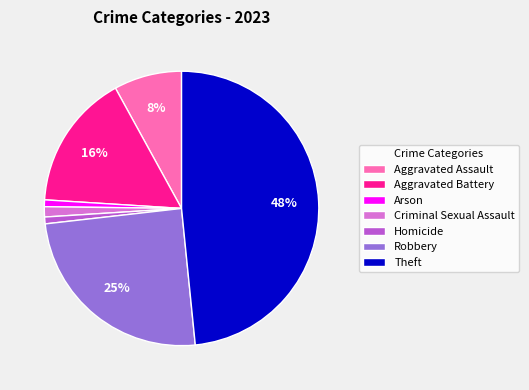

Which has a higher value, Aggravated Assault or Aggravated Battery?

Aggravated Battery